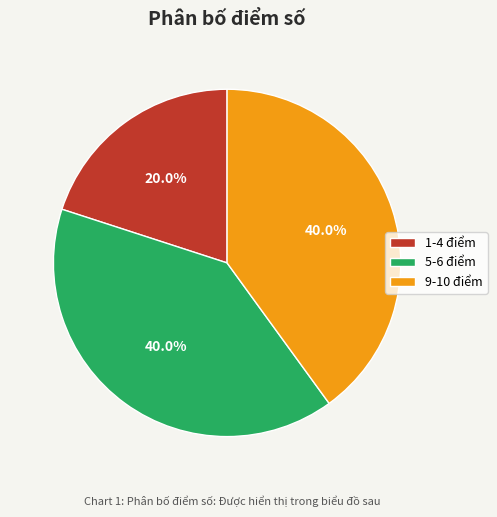

How many segments does this pie chart have?

3